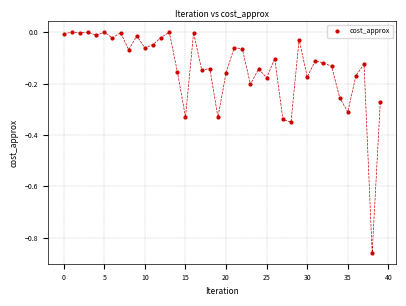

What is the range of Y values (max minus min)?

0.9